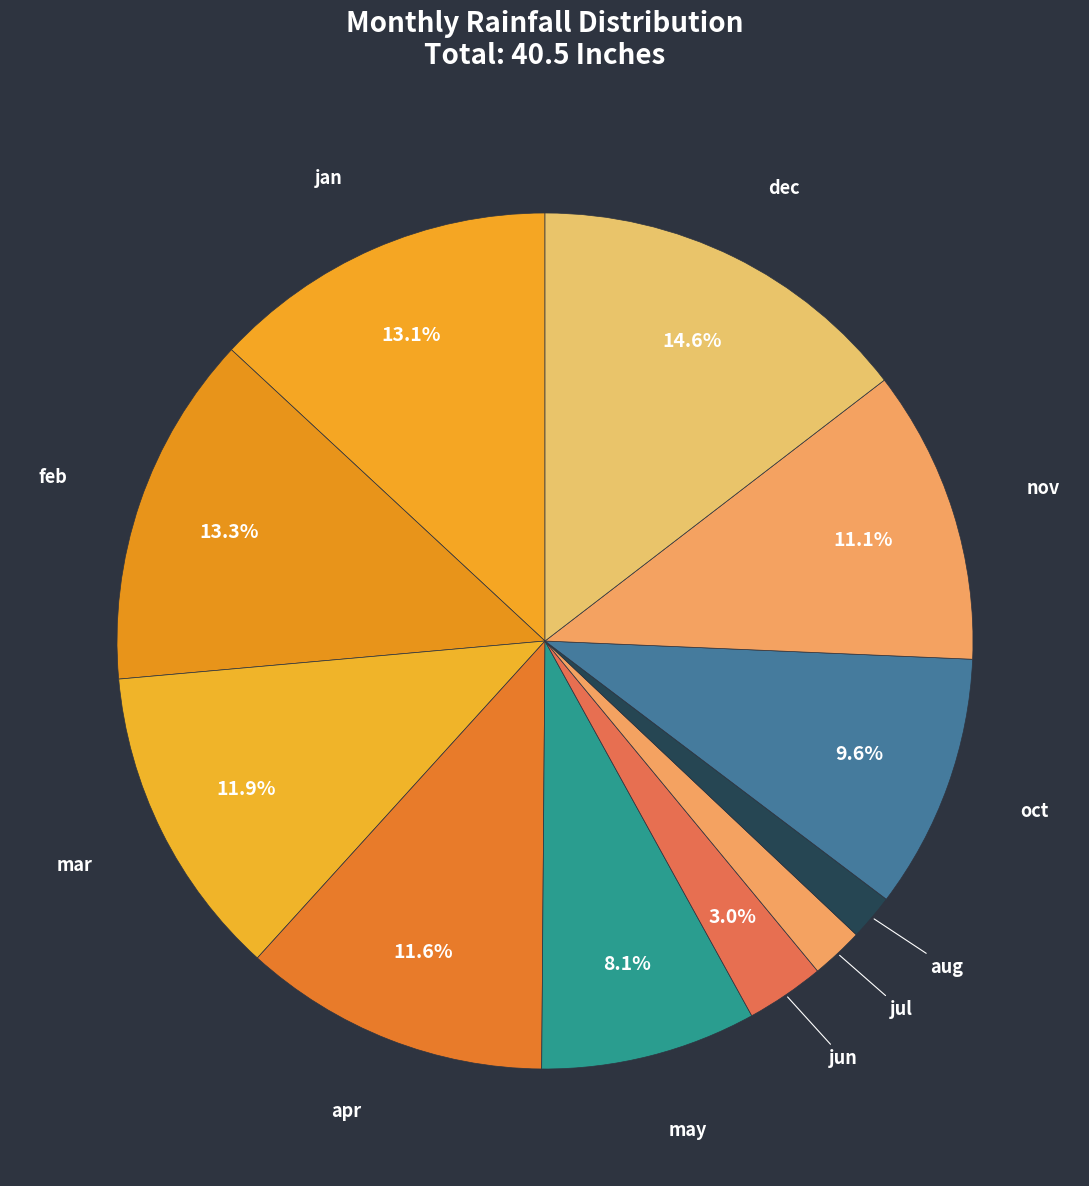

What percentage is NOT represented by may?

91.9%